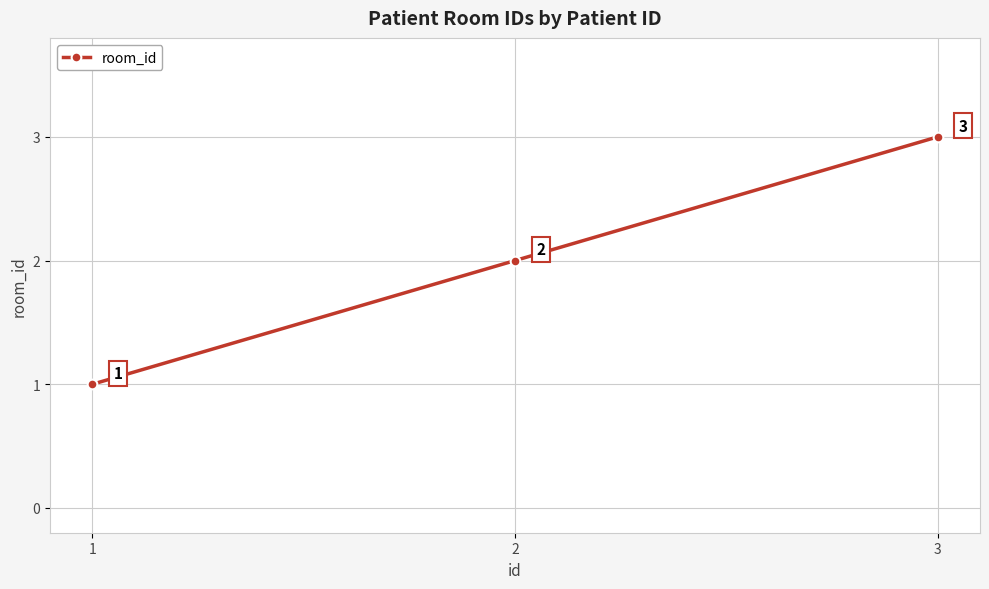

What is the value of the 1st point from the left?

1